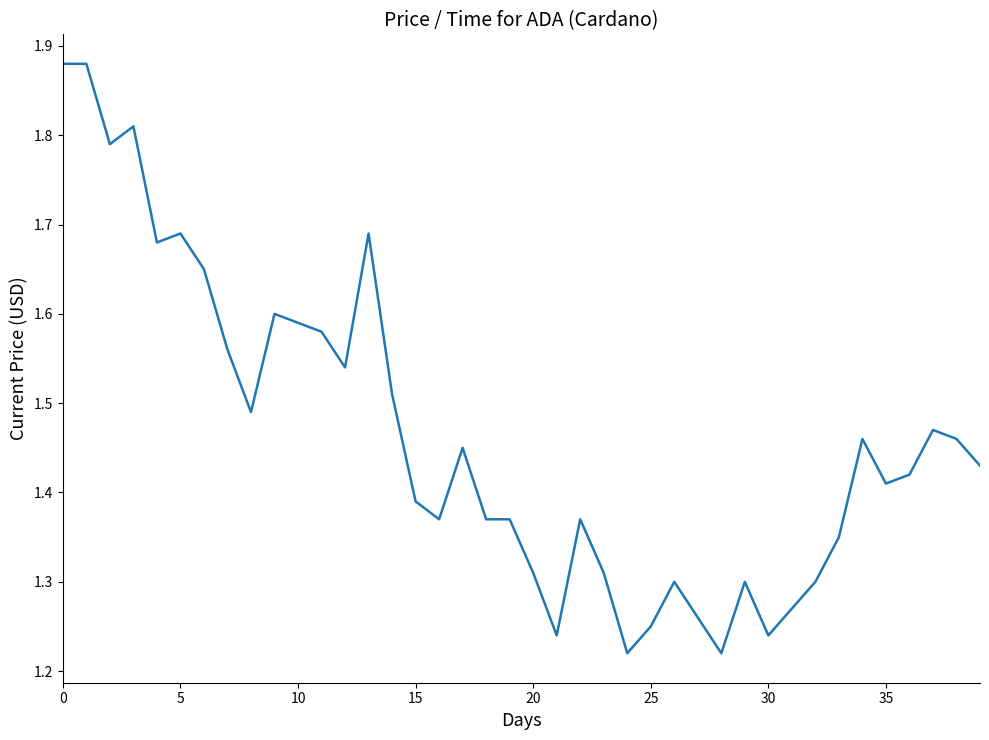

Does the chart display data point markers on the line(s)?

No